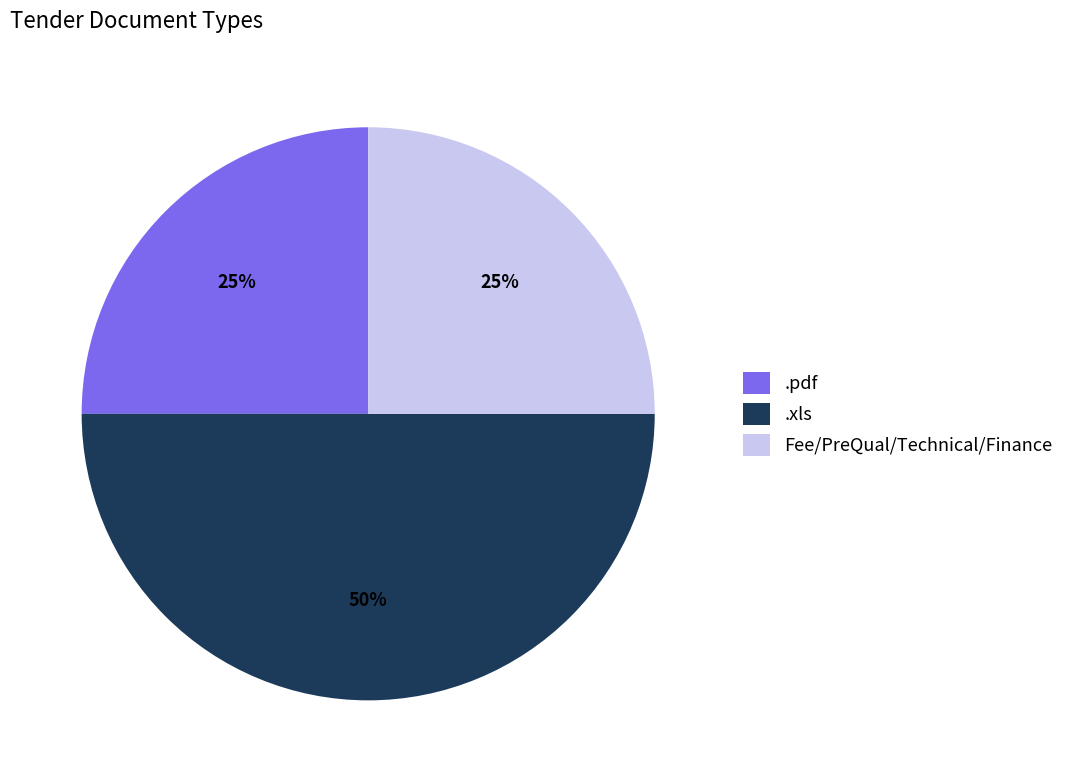

To the nearest percent, what percentage of the pie is .xls?

50%